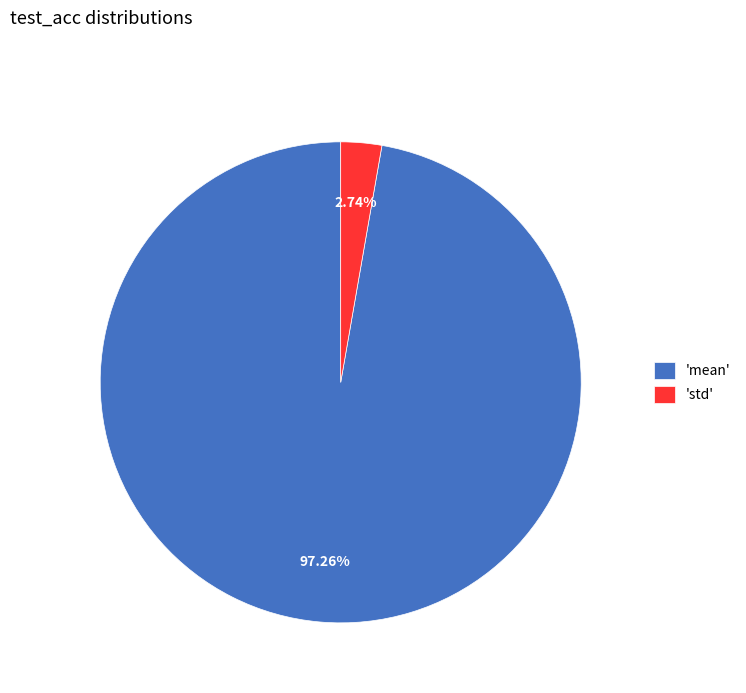

Which has a higher value, 'mean' or 'std'?

'mean'